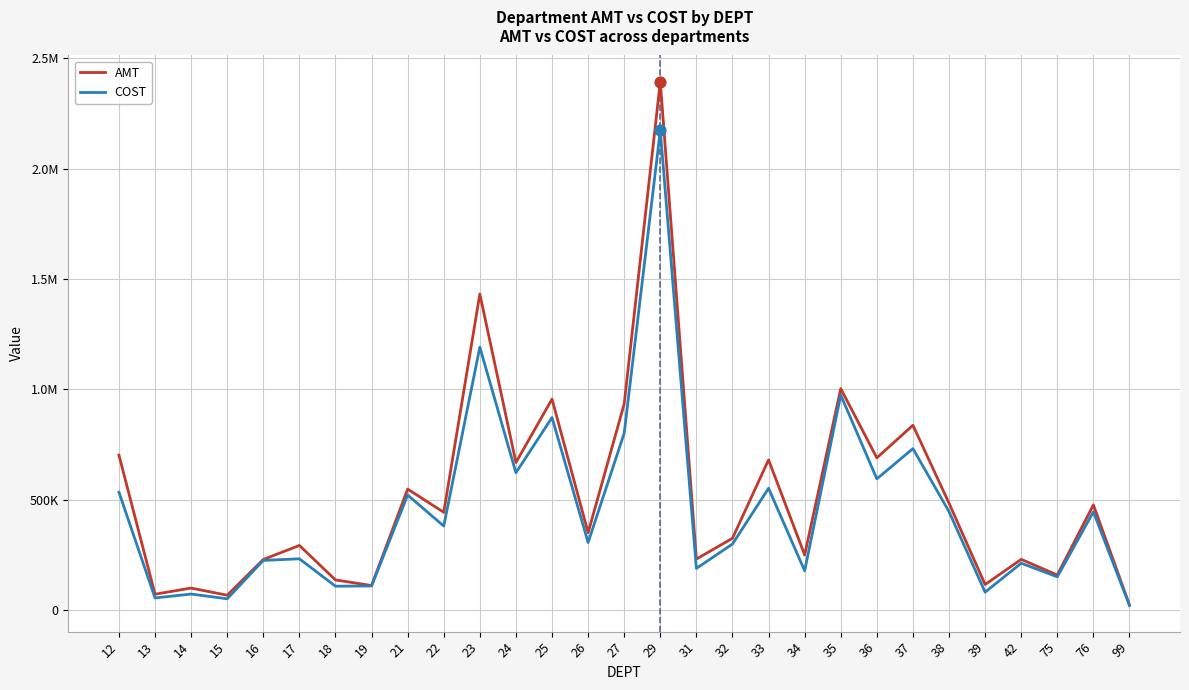

What are all the series names shown in the legend?

AMT, COST